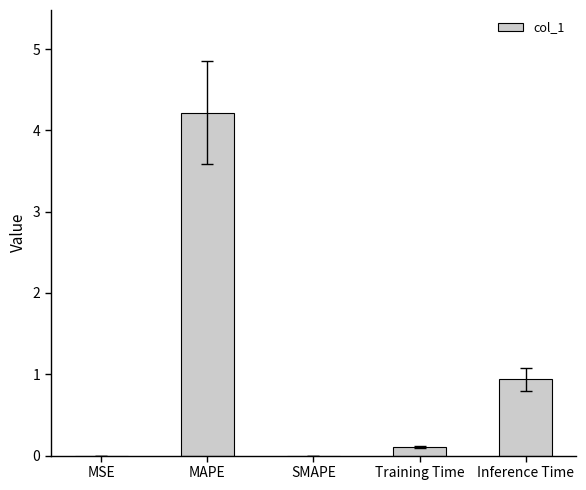

At which label is the value closest to 2?

Inference Time